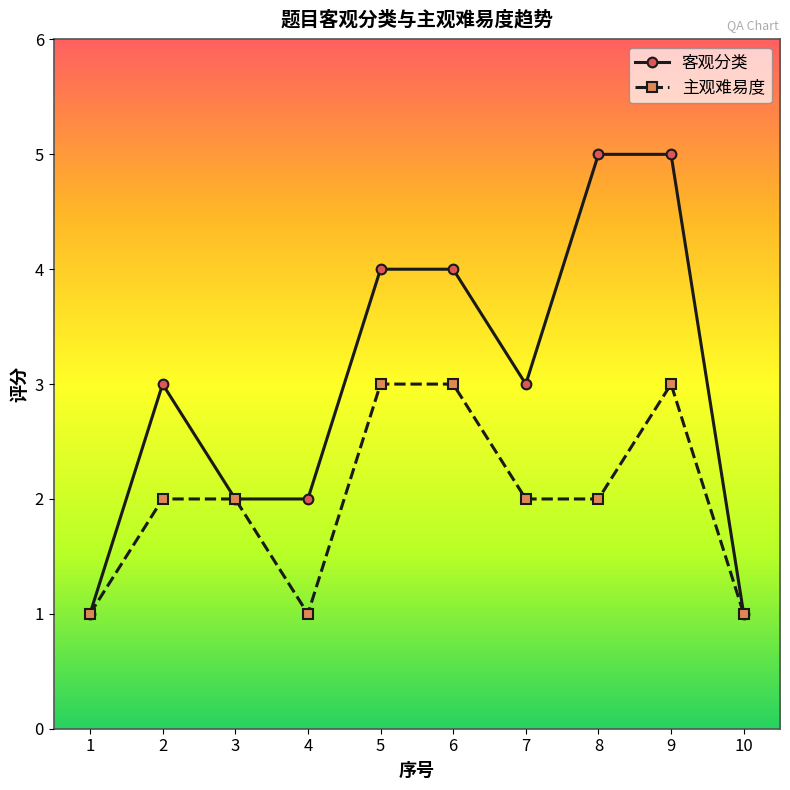

What is the difference between the highest and lowest values at 5?

1